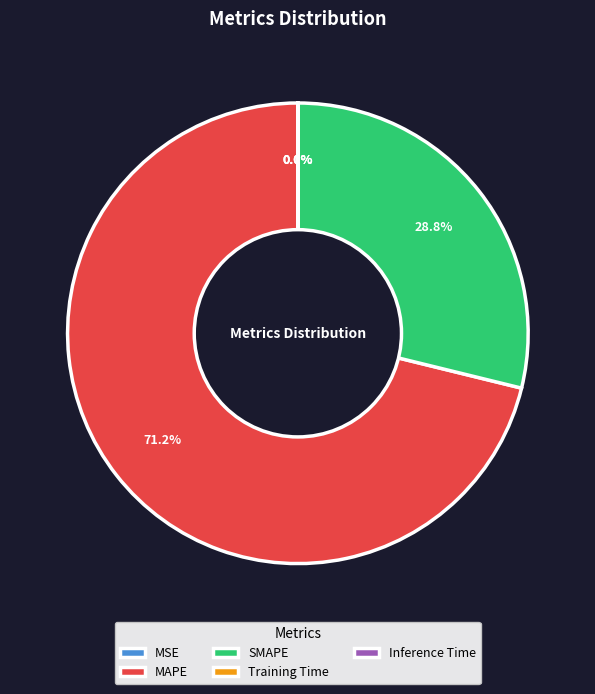

Is MAPE the majority of the pie?

Yes